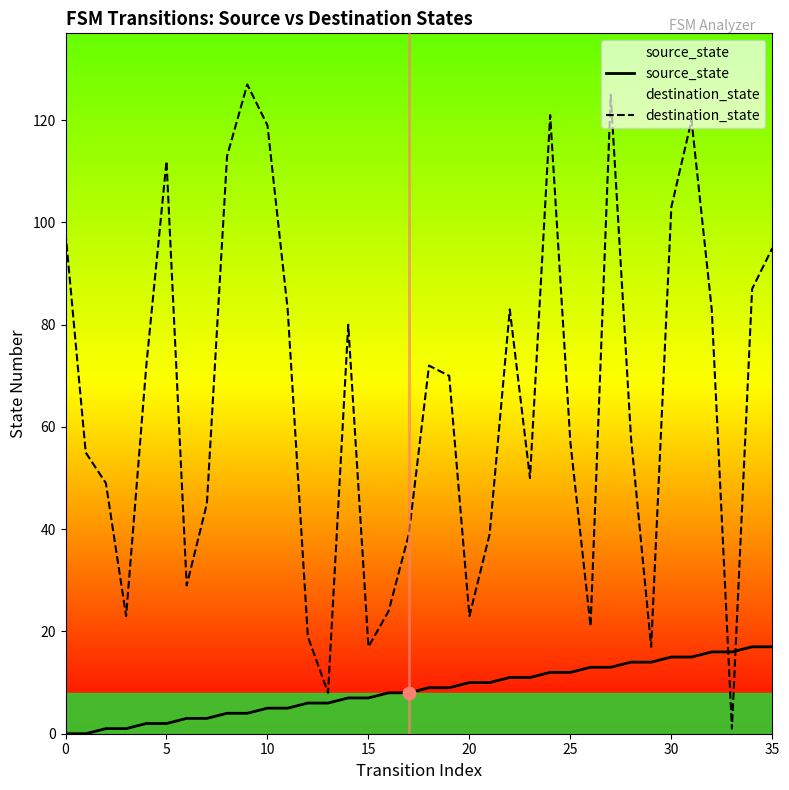

Which series has the largest total across all categories?

destination_state